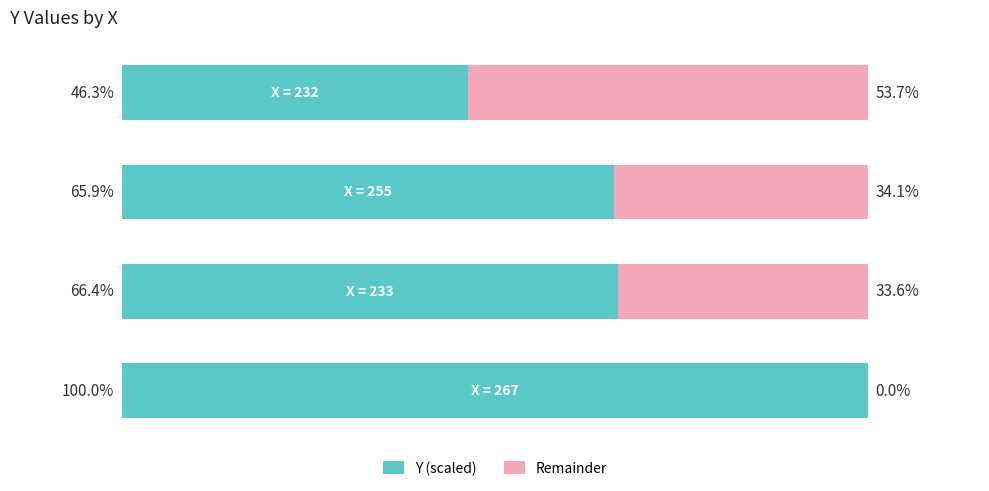

What are all the series names shown in the legend?

Y (scaled), Remainder